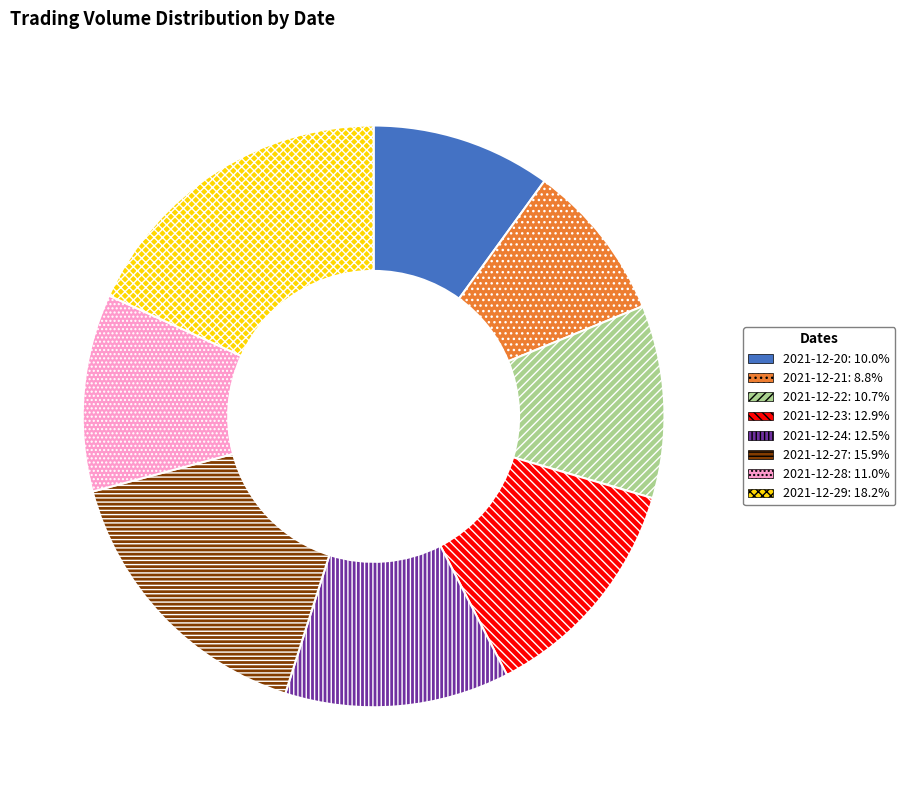

The 2021-12-29 slice represents 18% of the pie. True or false?

True